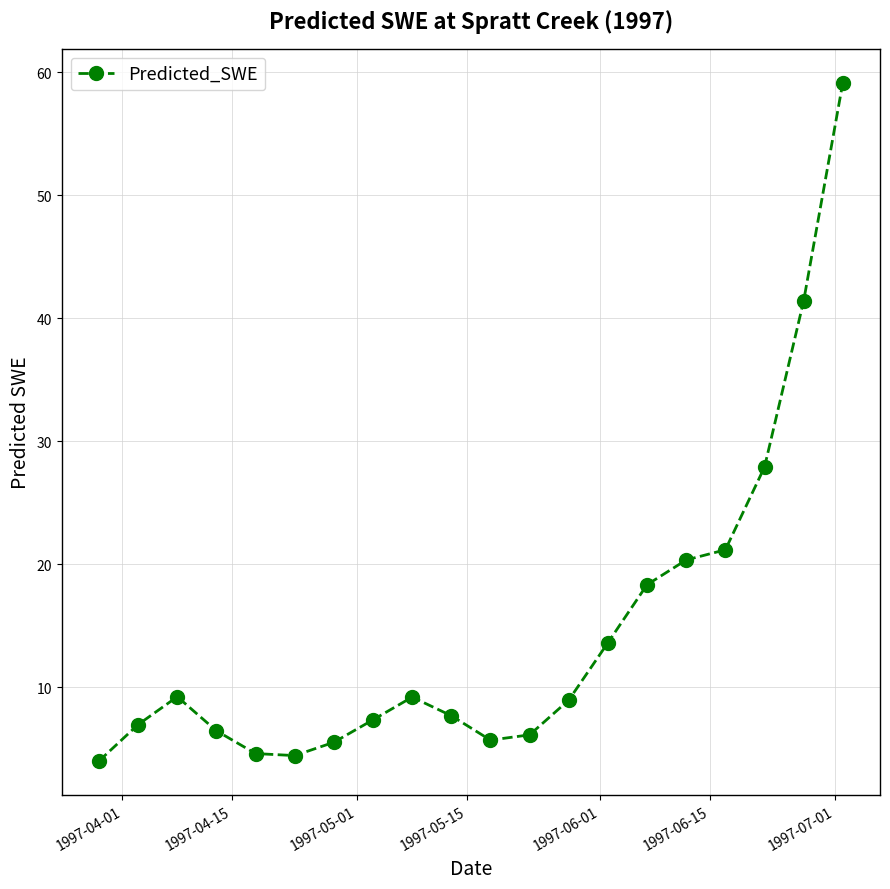

Count the number of values greater than 8.

10